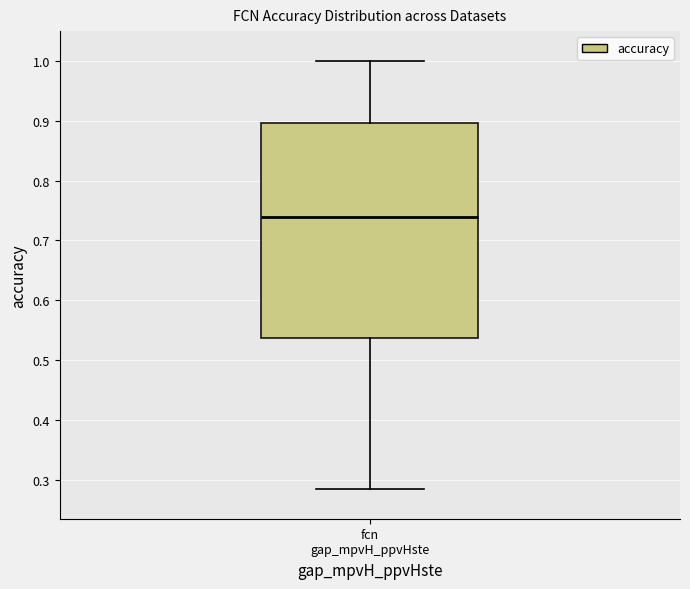

Transcribe this box plot: give where the median line is, the range the box spans, and where the two whiskers end, as read against the y-axis. The values are not printed on the chart, so give them approximately, as read against the axis.

median 0.74, box 0.54 to 0.90, whiskers 0.28 to 1.00